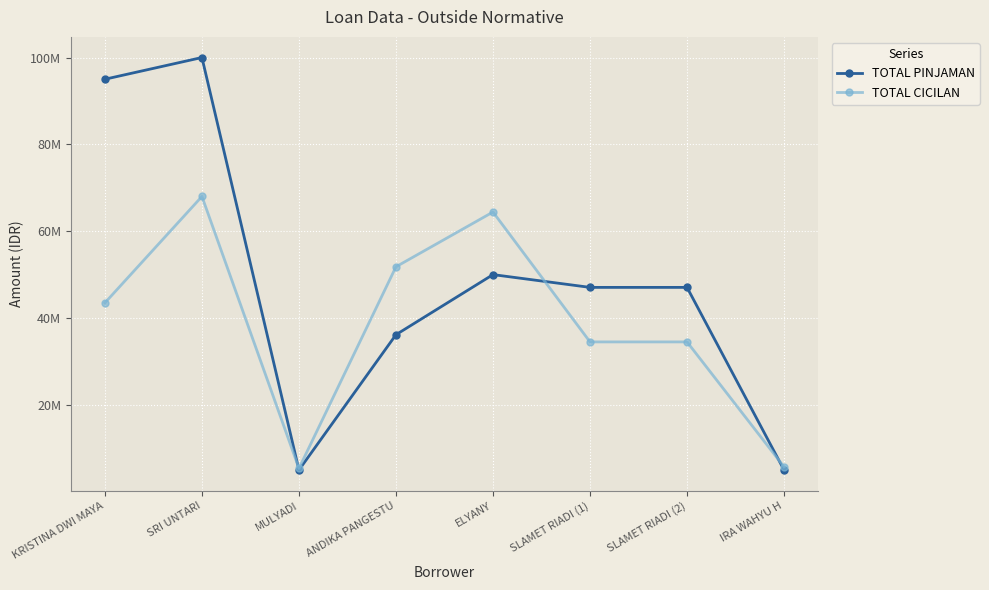

Which series changed the most between KRISTINA DWI MAYA and SLAMET RIADI (2)?

TOTAL PINJAMAN